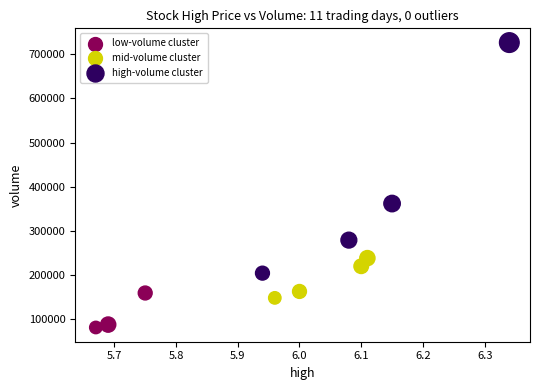

Which series contains the lowest Y value?

low-volume cluster